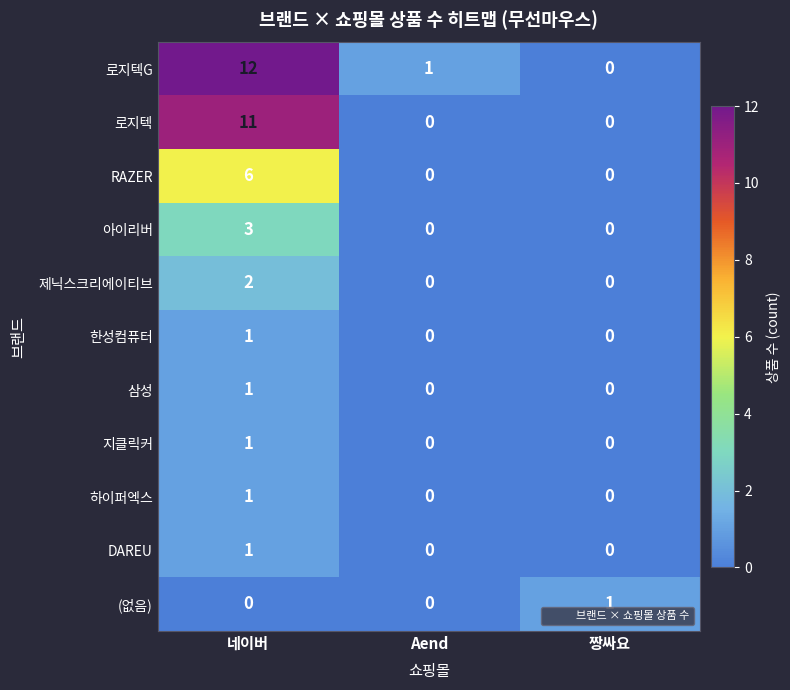

At how many categories does at least one series exceed 9?

1